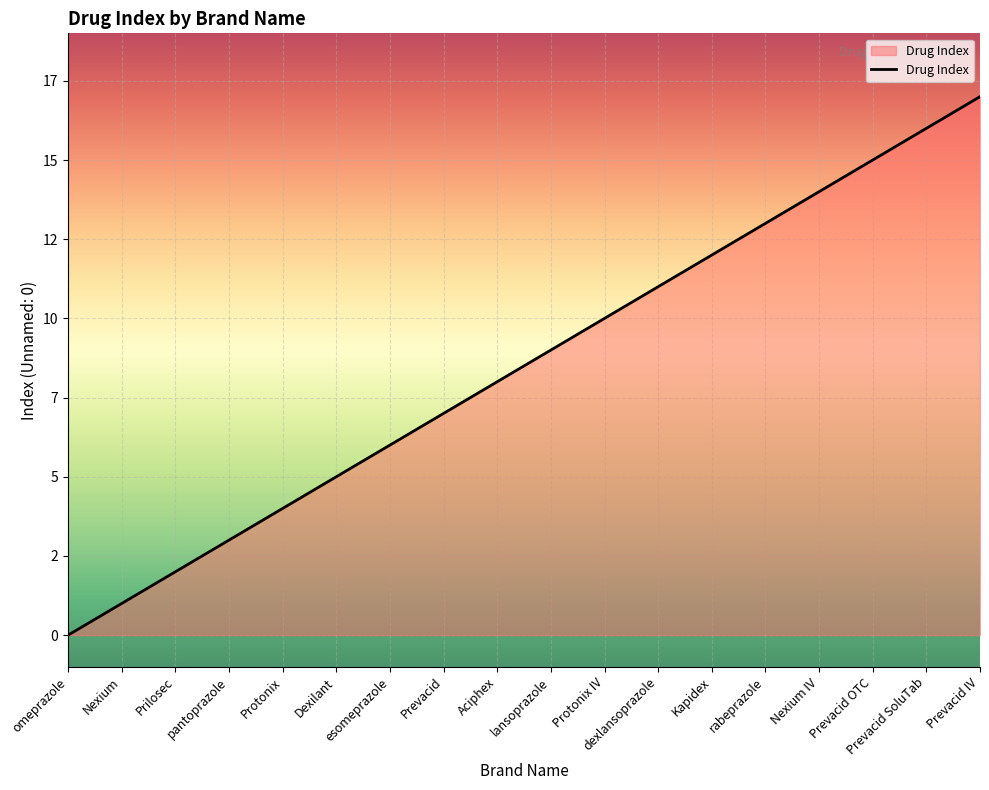

List the labels in order of value, largest first.

Prevacid IV, Prevacid SoluTab, Prevacid OTC, Nexium IV, rabeprazole, Kapidex, dexlansoprazole, Protonix IV, lansoprazole, Aciphex, Prevacid, esomeprazole, Dexilant, Protonix, pantoprazole, Prilosec, Nexium, omeprazole